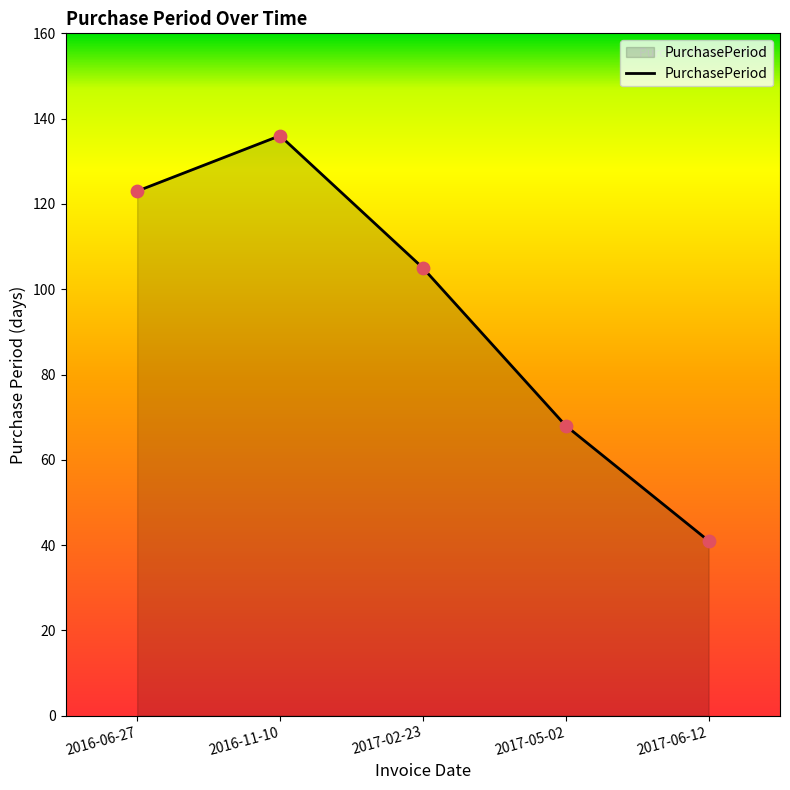

What is the change in value from 2017-02-23 to 2017-05-02?

-37